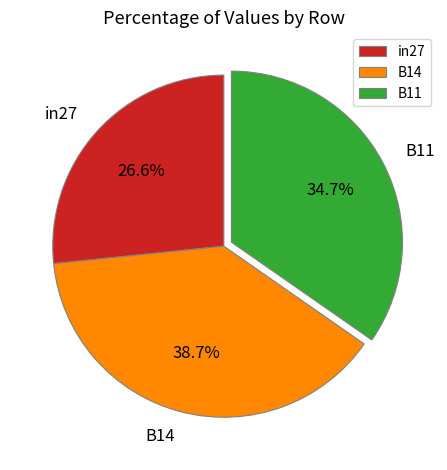

Which category has the smallest portion of the pie?

in27